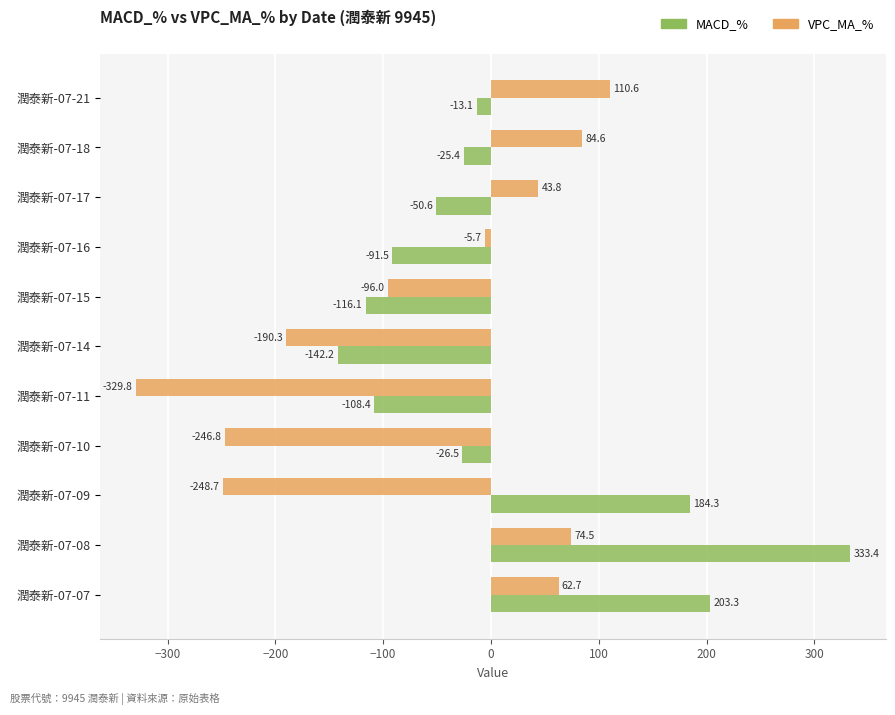

The MACD_% series shows 184.3 at 潤泰新-07-09. True or false?

True